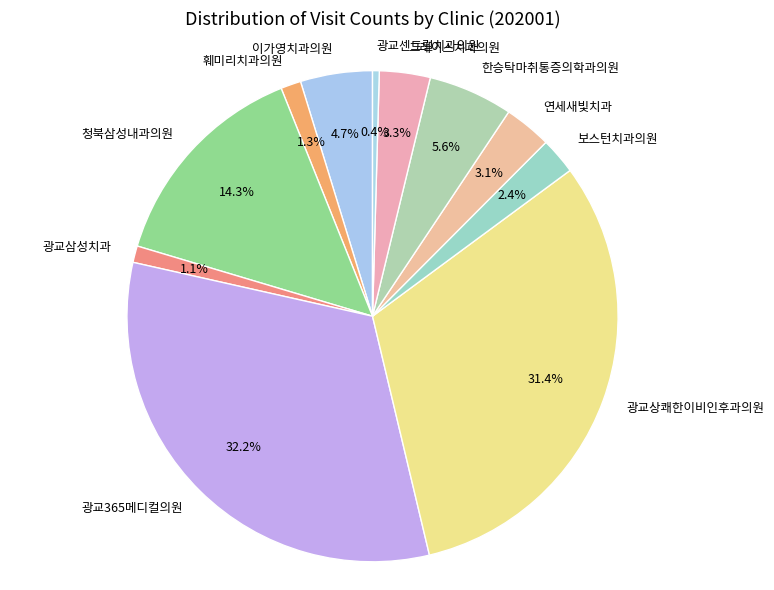

How many segments does this pie chart have?

11